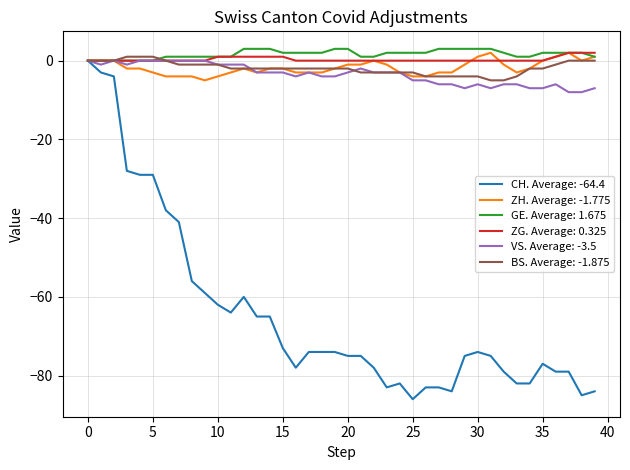

Which series has the widest spread of values?

CH. Average: -64.4